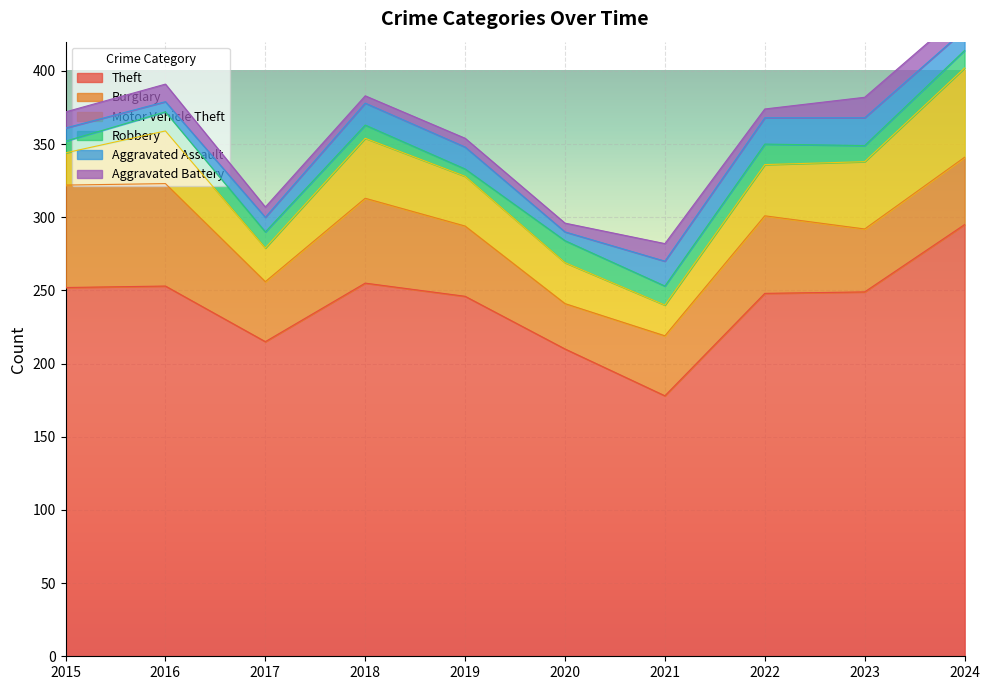

Between 2016 and 2024, which series saw the biggest shift?

Theft